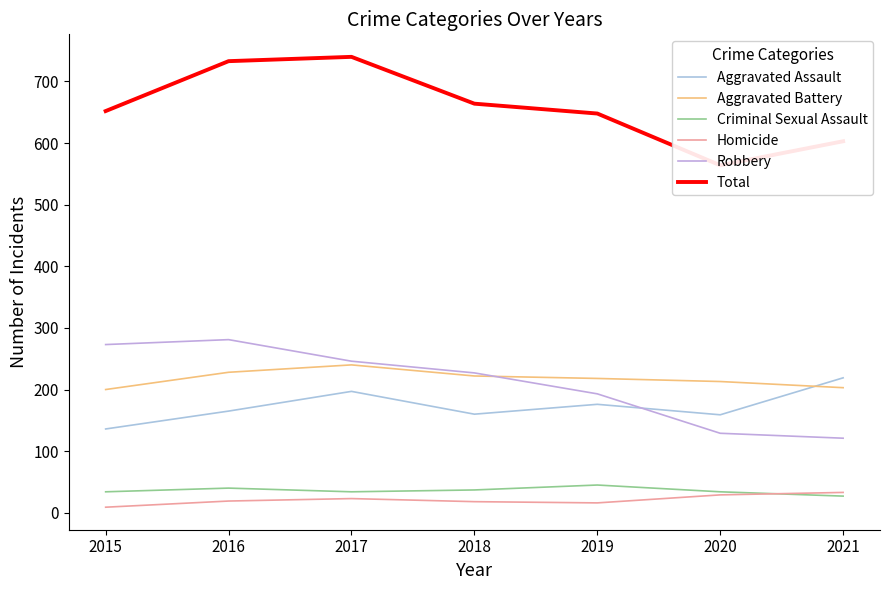

Which category has the lowest value across all series?

2015